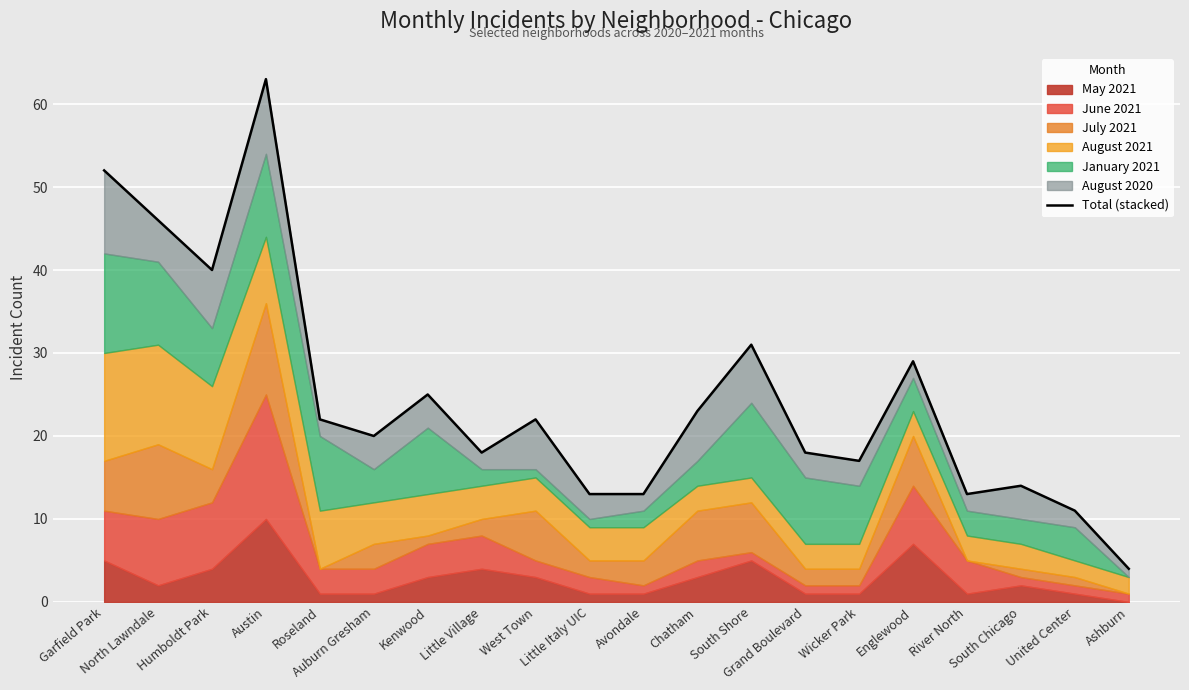

What is the change in value from North Lawndale to Auburn Gresham?

-26